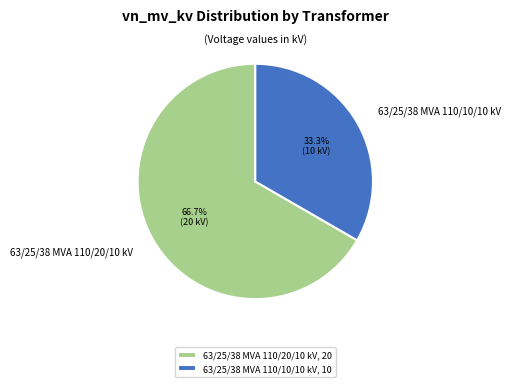

Which slice is the smallest?

63/25/38 MVA 110/10/10 kV